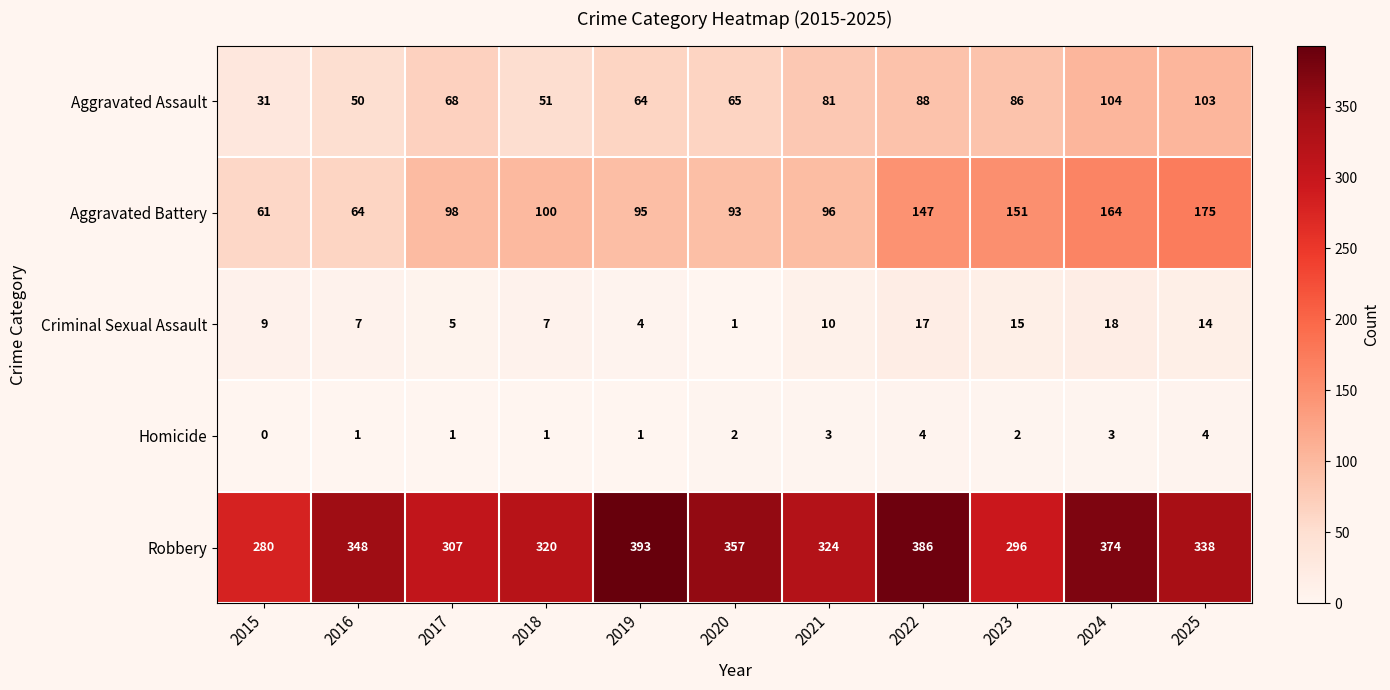

What is the difference between the highest and lowest values at 2016?

347